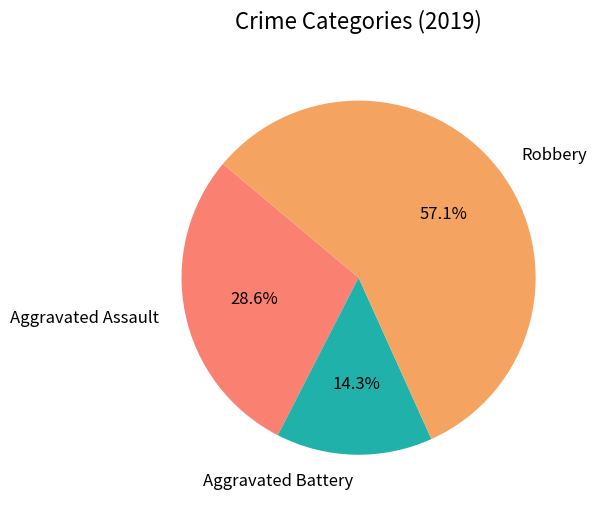

What is the ratio of the value at Robbery to the value at Aggravated Assault?

2.0